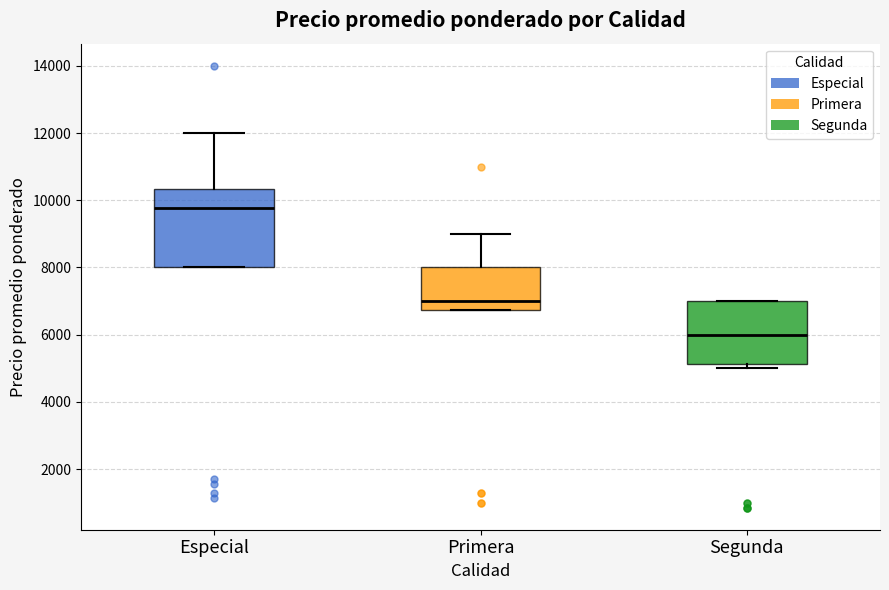

Reading left to right, transcribe this box plot: for each box, give where its median line is, the range the box spans, and where its two whiskers end, as read against the y-axis. The values are not printed on the chart, so give them approximately, as read against the axis.

Especial: median 9800, box 8000 to 10400, whiskers 8000 to 12000
Primera: median 7000, box 6800 to 8000, whiskers 6800 to 9000
Segunda: median 6000, box 5200 to 7000, whiskers 5000 to 7000